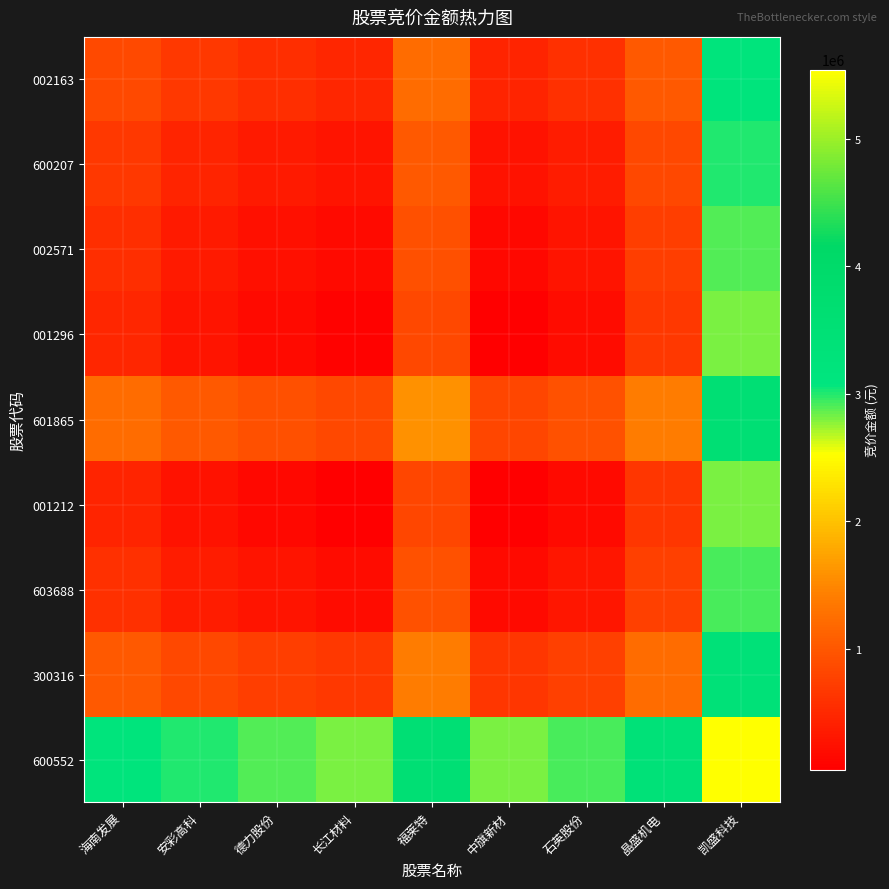

What is the total value across all series at 海南发展?

9025350.5